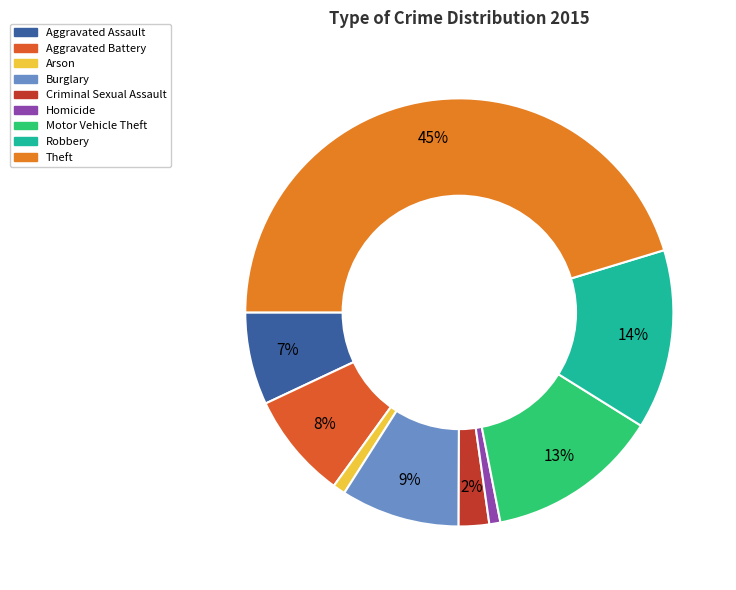

Is there any slice that represents more than half of the pie?

No